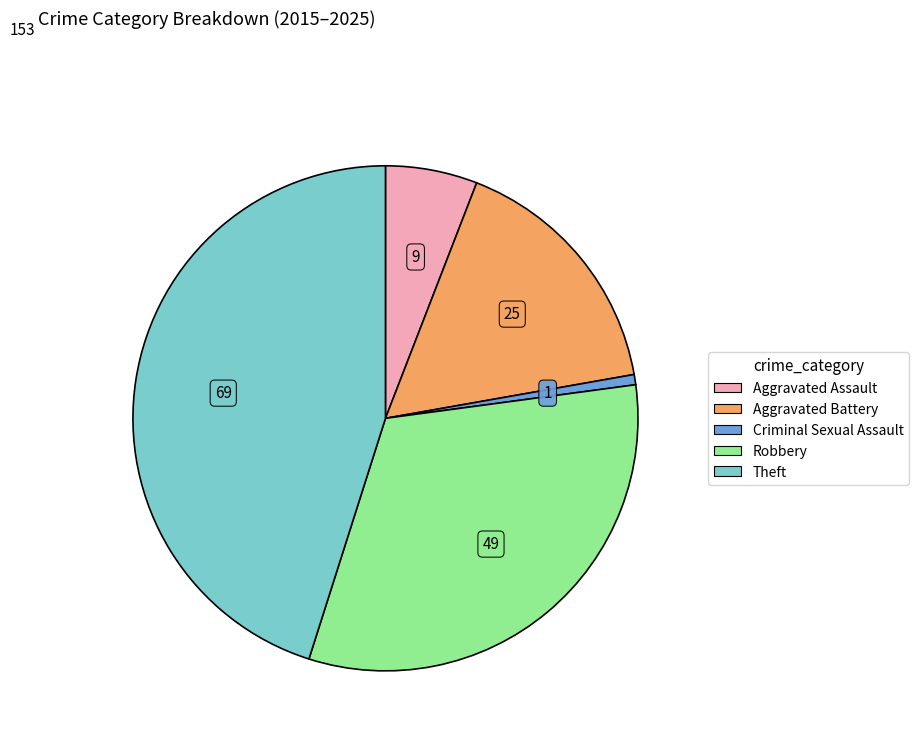

What is the smallest slice in the pie chart?

Criminal Sexual Assault